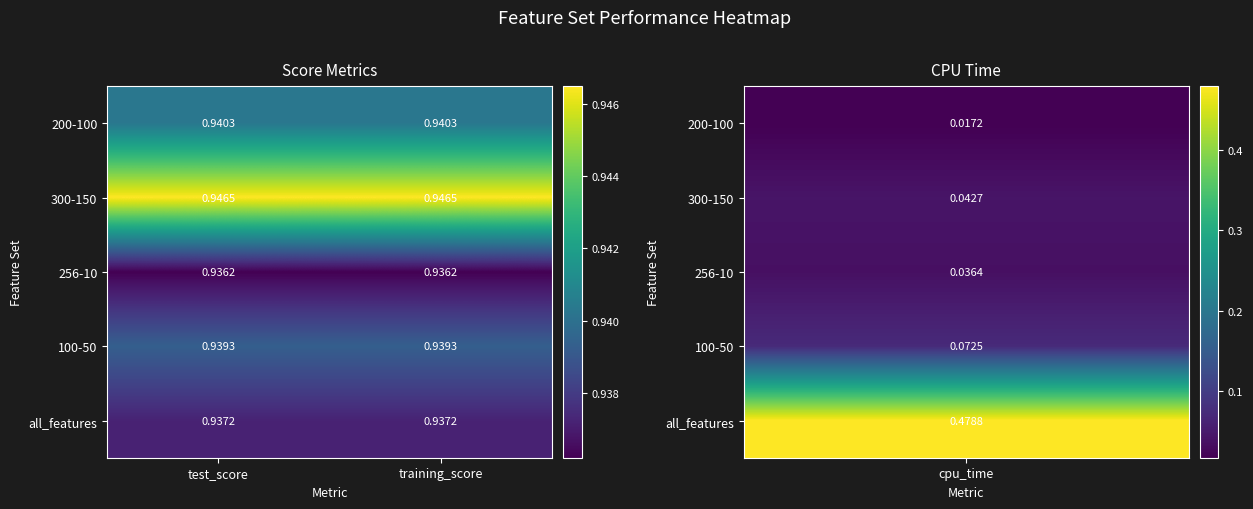

Is the value of 300-150 at test_score greater than the value of 100-50 at test_score?

Yes